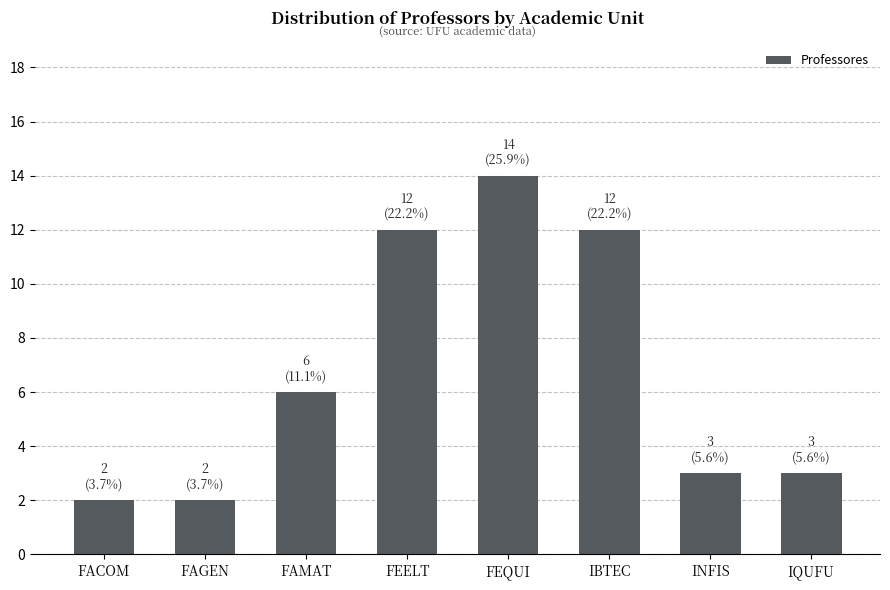

At which label is the value closest to 8?

FAMAT